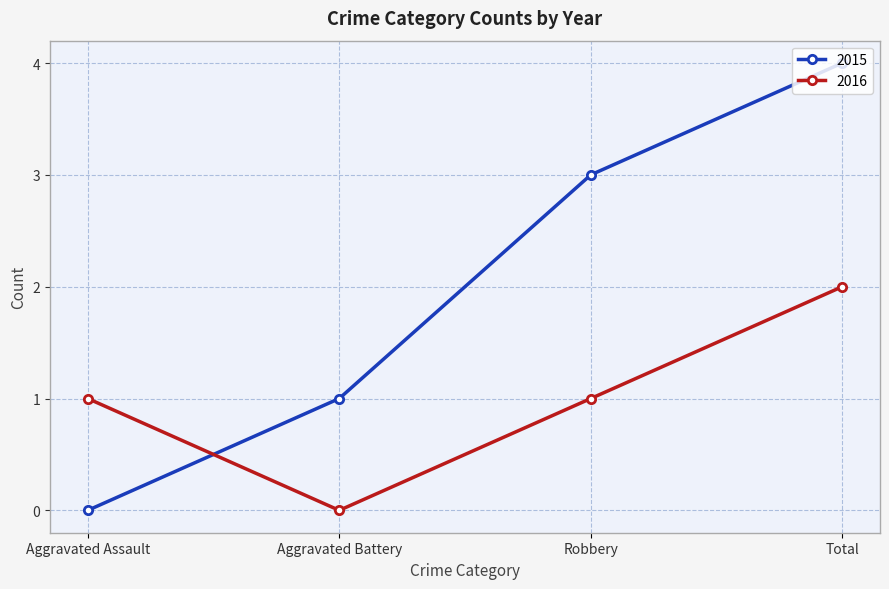

After their last crossing, which series has the higher values: 2015 or 2016?

2015